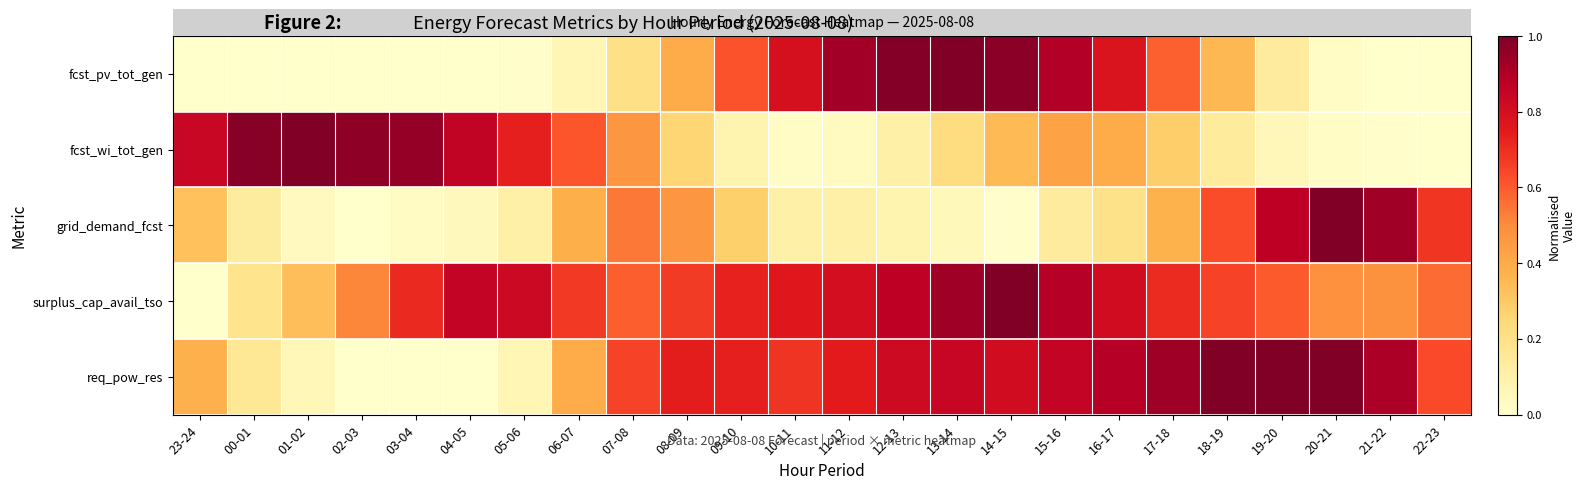

Which category has the lowest value across all series?

23-24